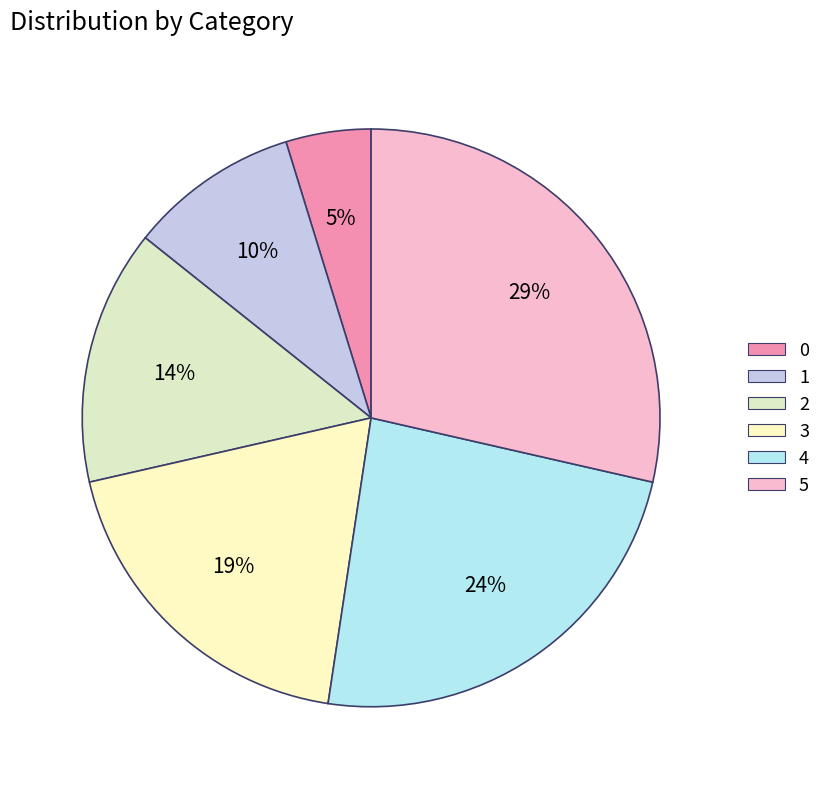

To the nearest percent, what is the difference between the 5 and 0 slice percentages?

24%